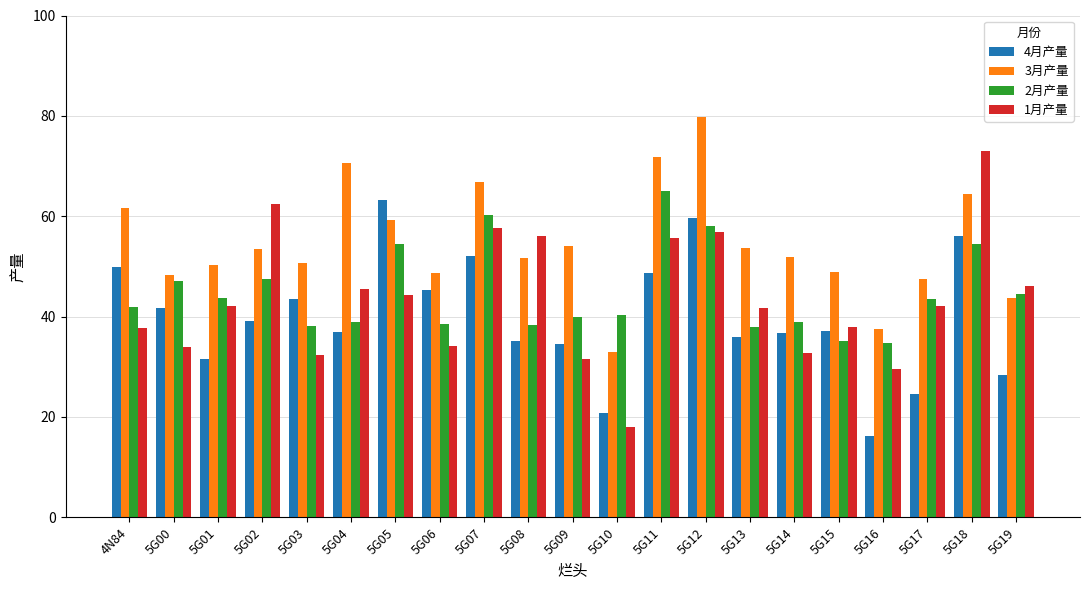

What is the average value of the 4月产量 series?

39.9